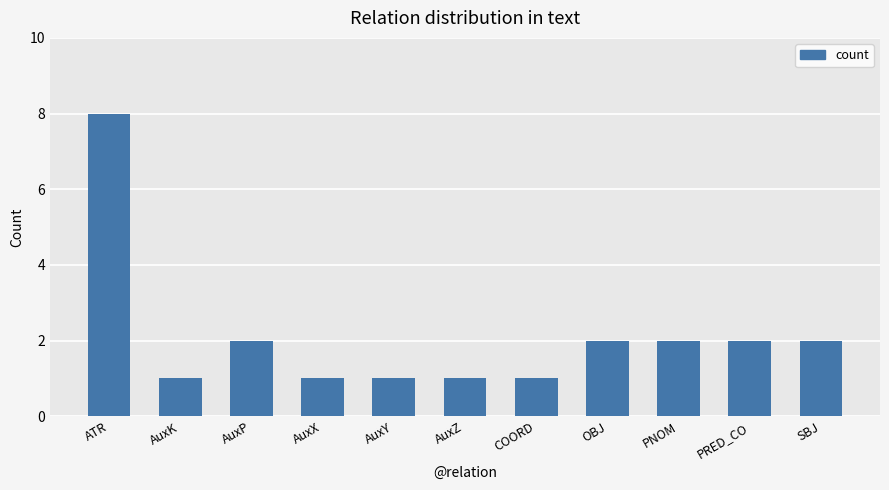

What is the greatest value displayed?

8